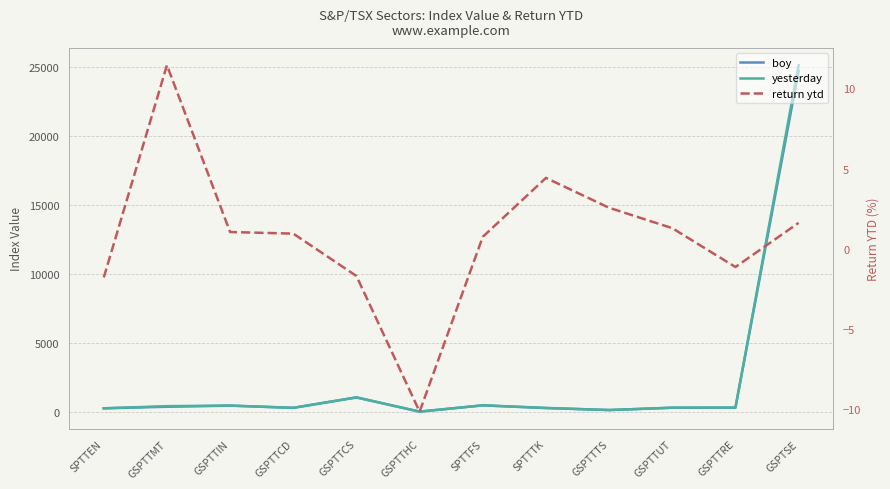

True or false: return ytd has more than 2 points higher than both neighbors.

False